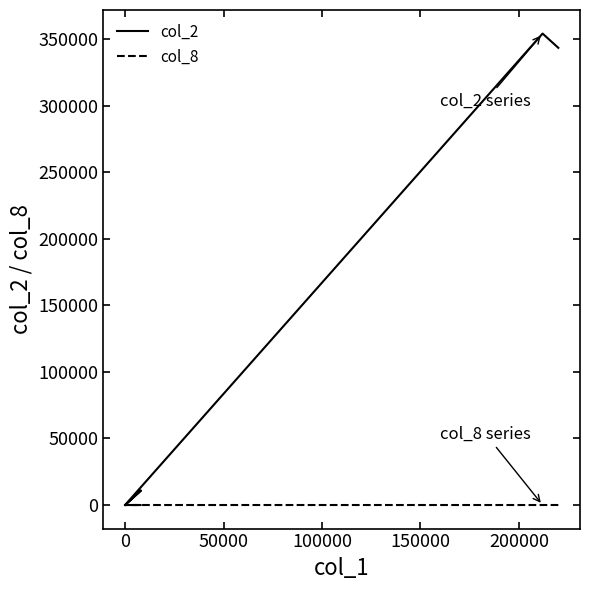

Count the col_8 values in the range 0 to 2.

6